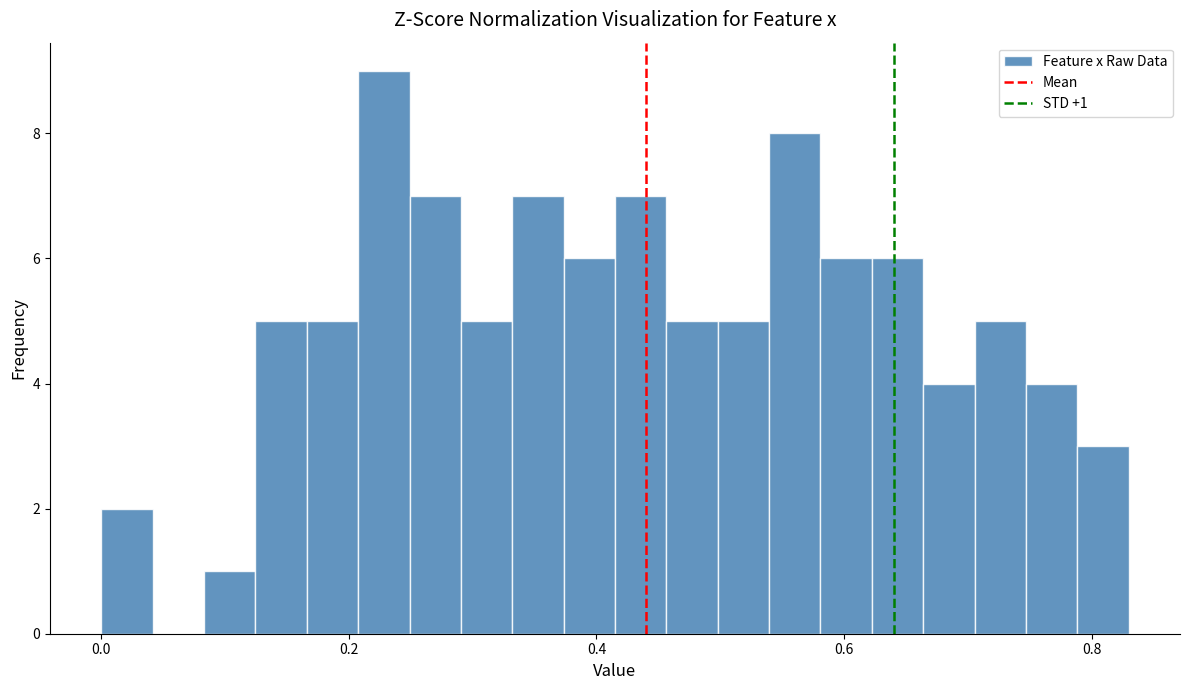

Read against the x-axis, roughly where is the centre of the tallest bar?

0.22